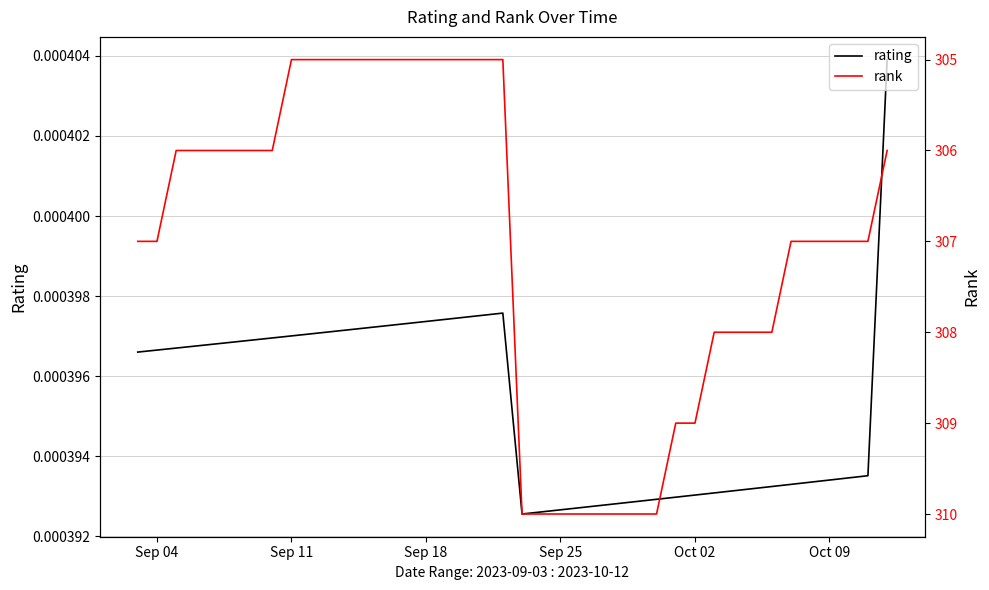

What are all the series names shown in the legend?

rating, rank